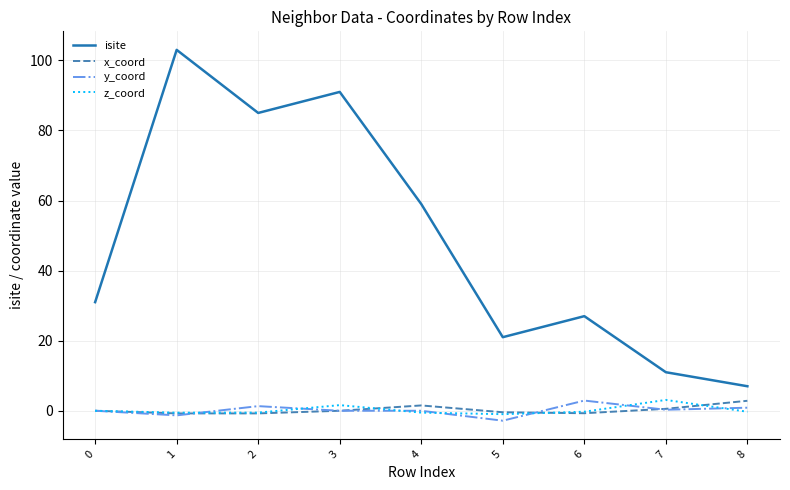

Which series has the largest total across all categories?

isite